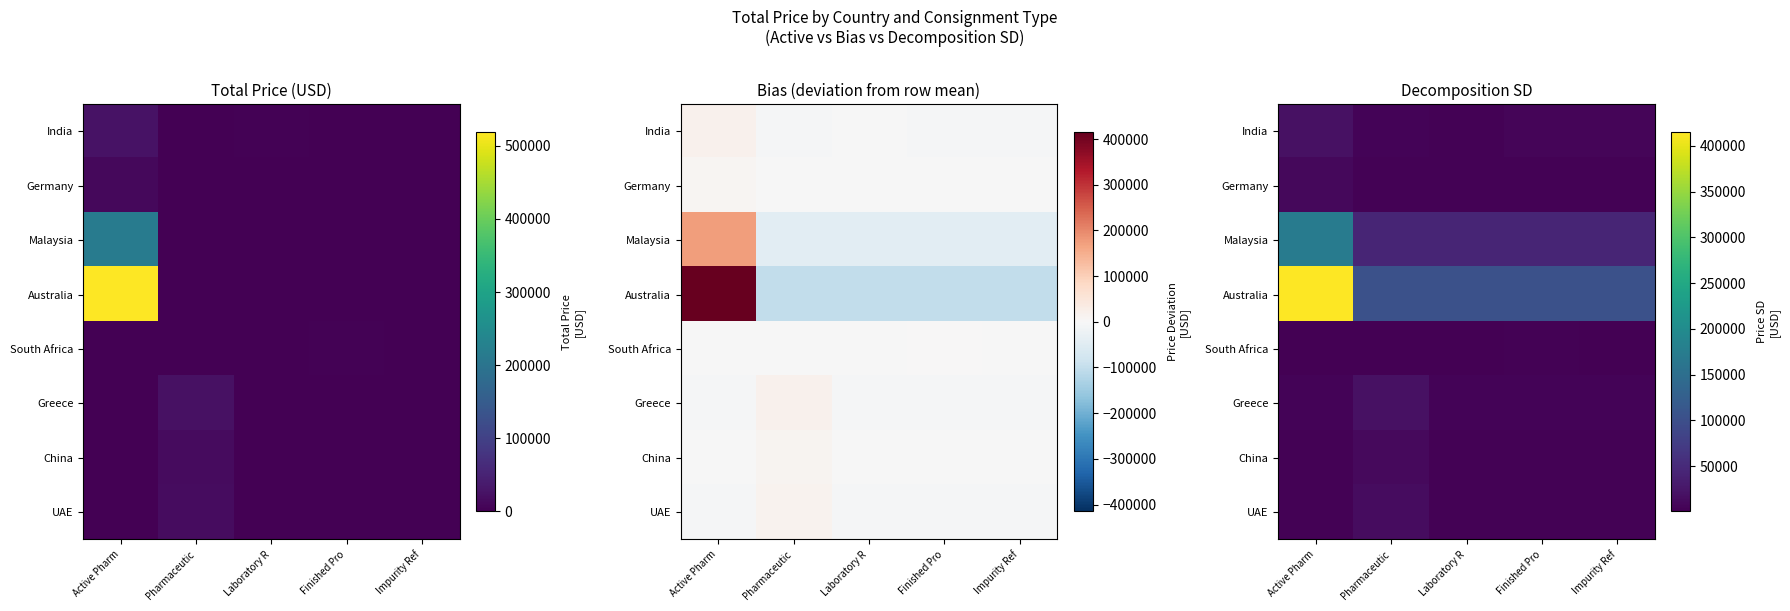

True or false: China has a value of 2950.4 at Active Pharm.

True